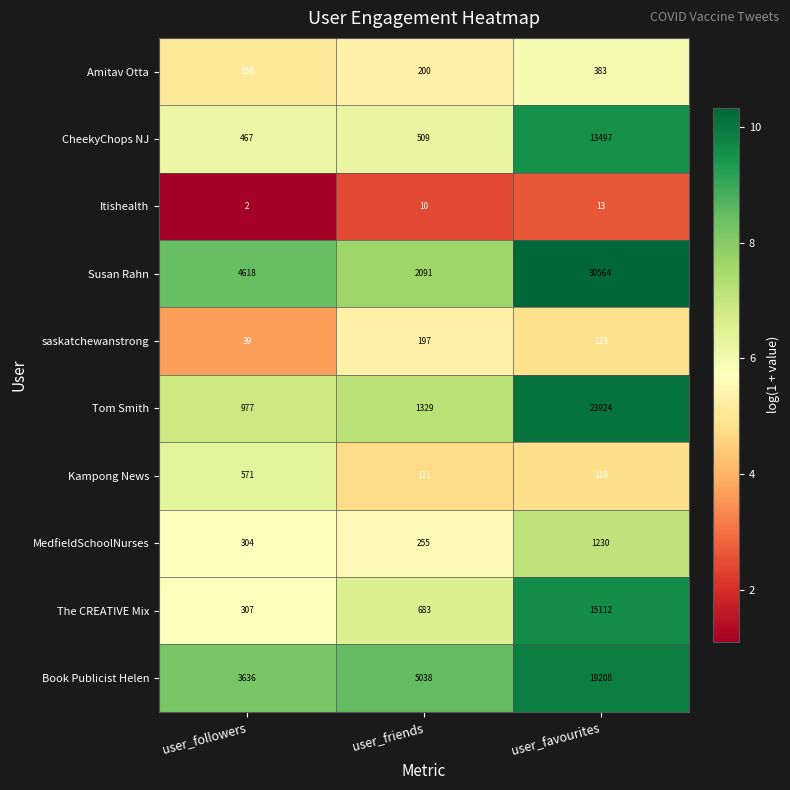

Count the number of data series in this chart.

10